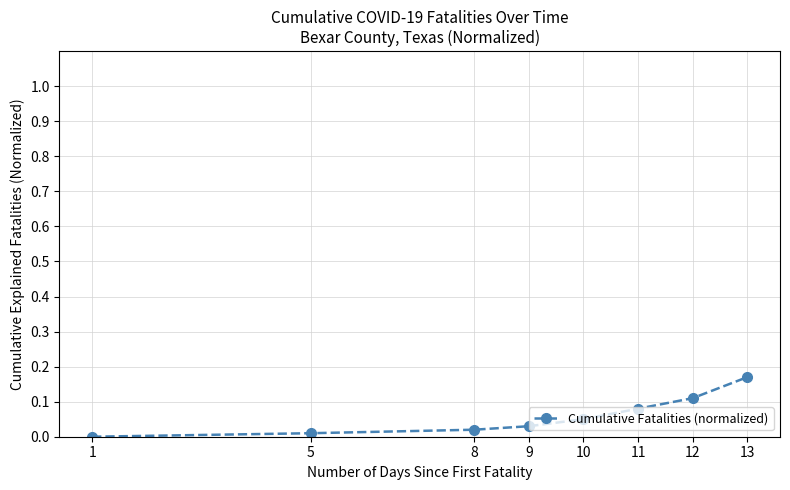

List the labels in order of value, largest first.

13, 12, 11, 10, 9, 8, 5, 1